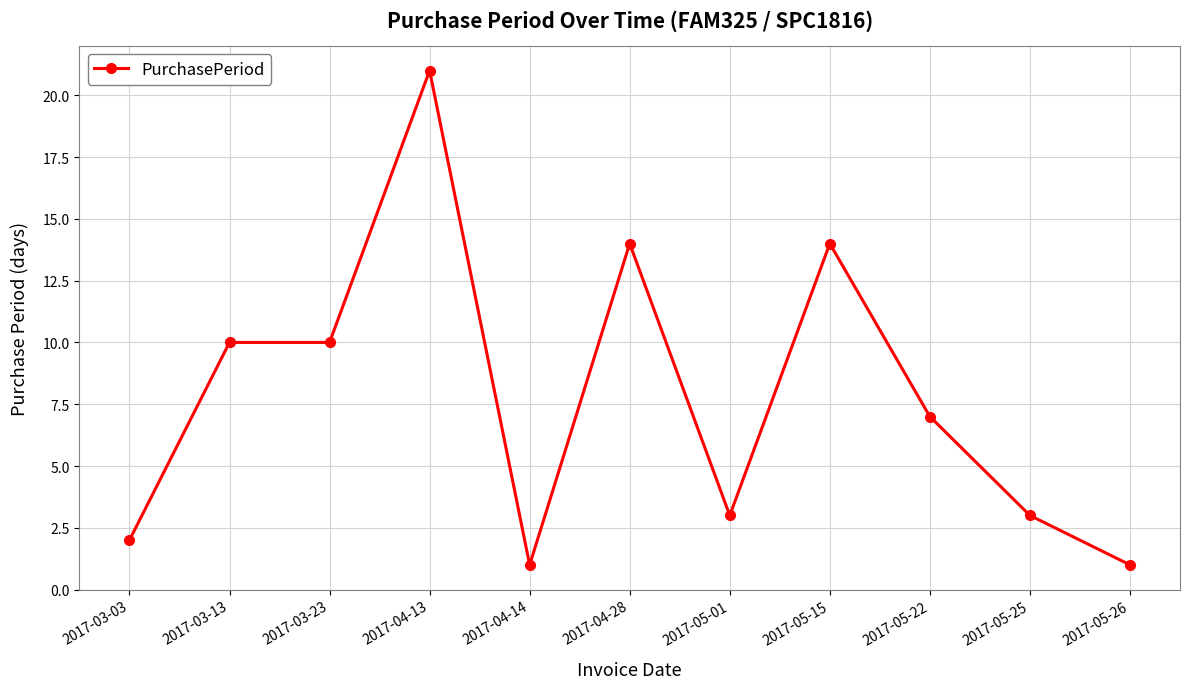

Reading left to right, what are all the values shown in this chart?

2017-03-03=2	2017-03-13=10	2017-03-23=10	2017-04-13=21	2017-04-14=1	2017-04-28=14	2017-05-01=3	2017-05-15=14	2017-05-22=7	2017-05-25=3	2017-05-26=1